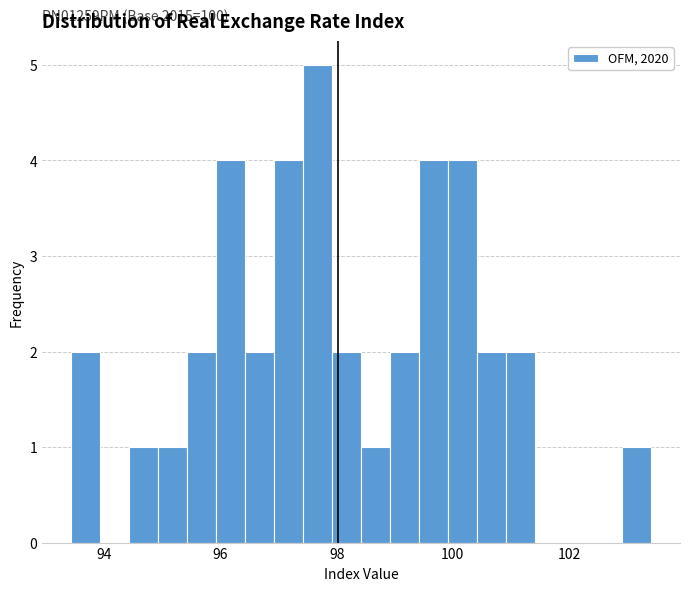

Read against the x-axis, roughly where is the centre of the tallest bar?

97.6